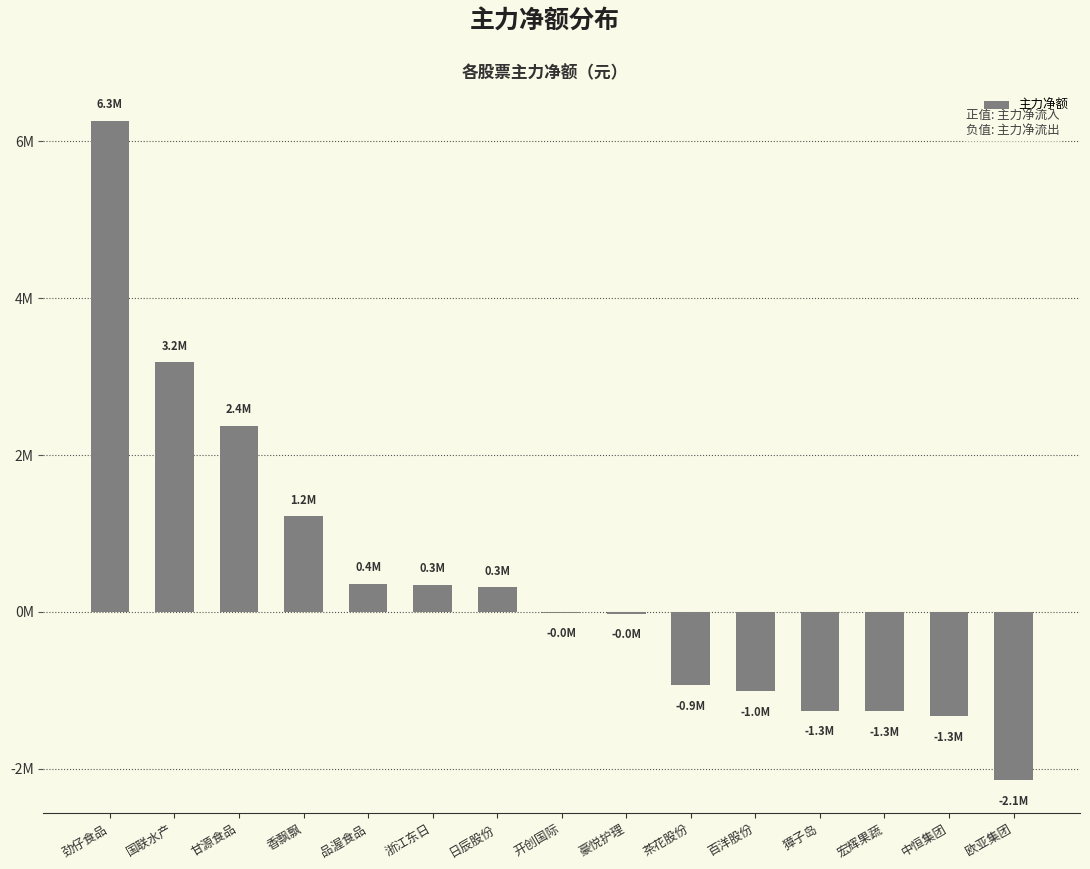

What is the difference between the values at 獐子岛 and 百洋股份?

251808